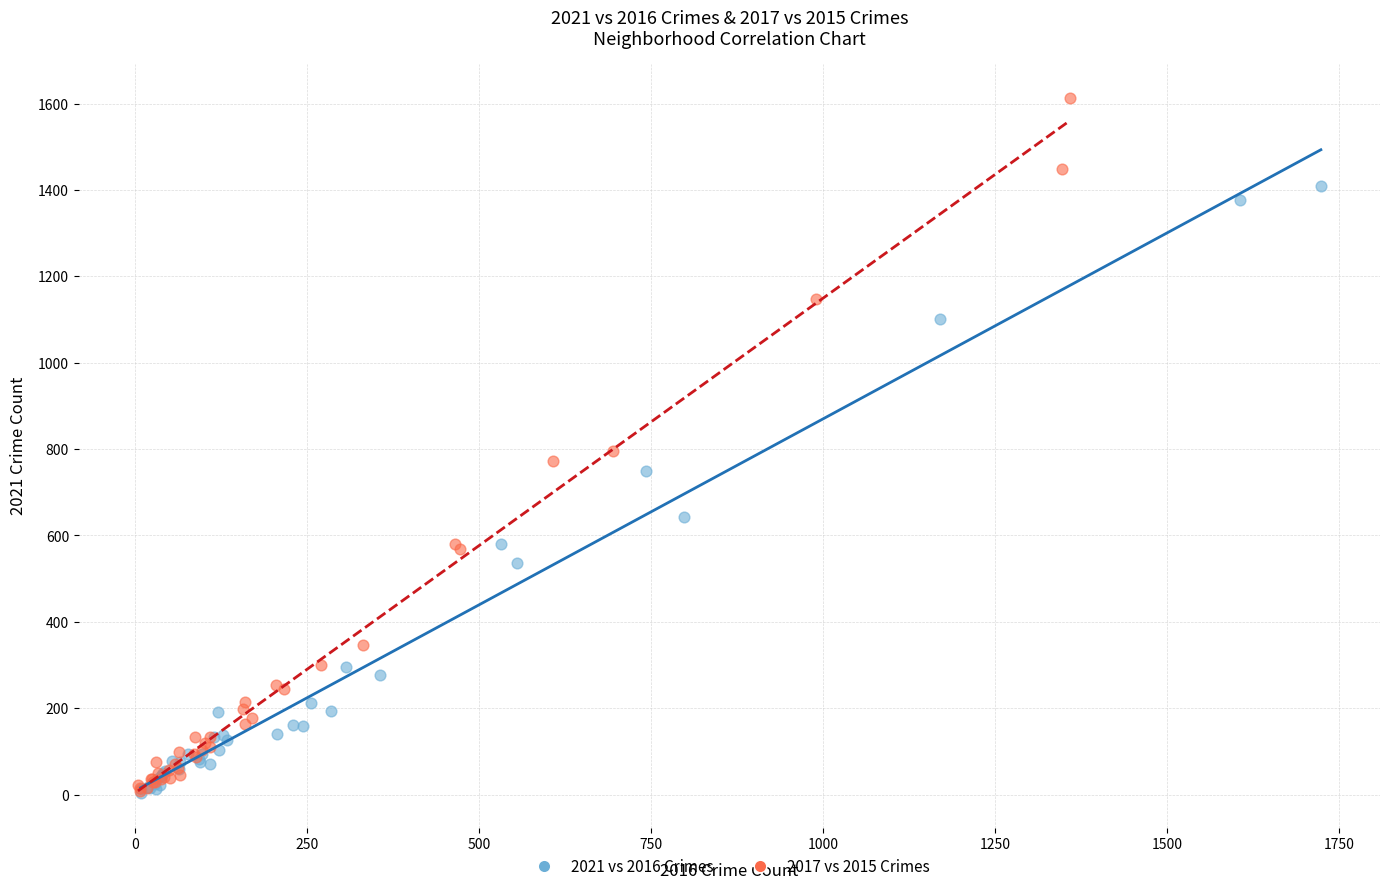

Which series has the largest Y range (max minus min)?

2017 vs 2015 Crimes